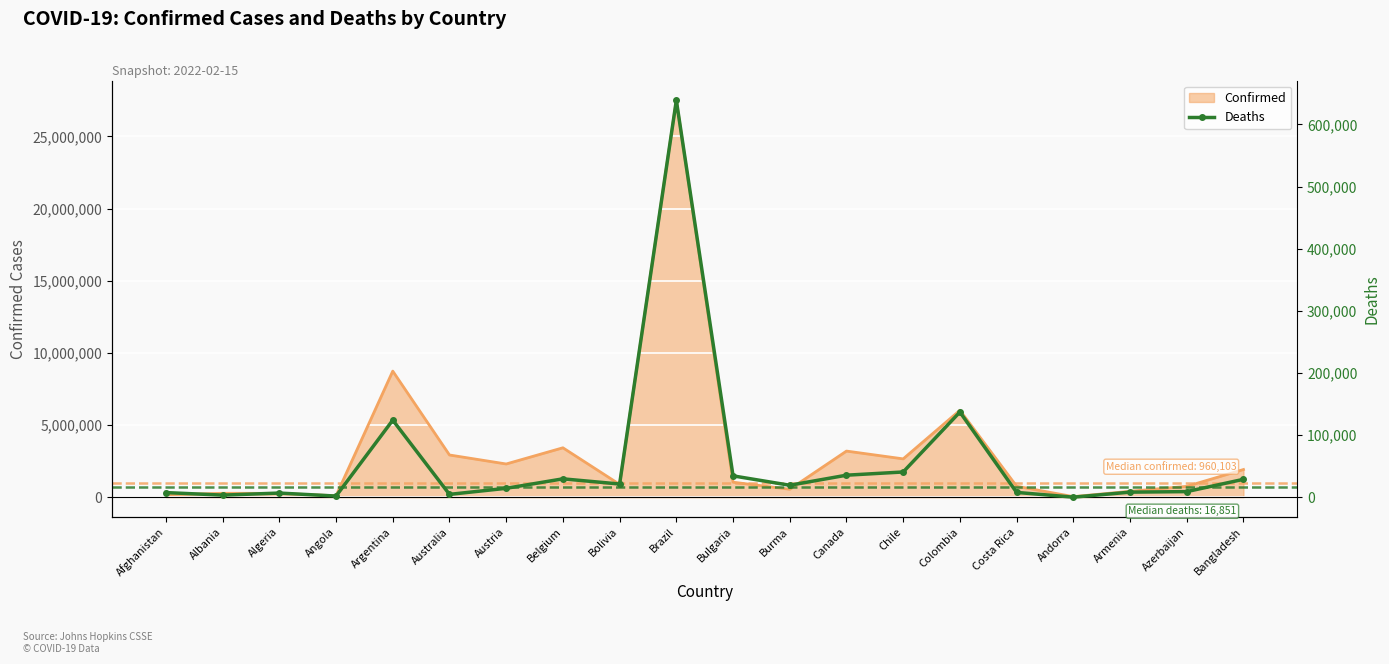

Reading left to right, extract all data points from this chart.

7501	3414	6729	1898	124081	4618	14392	29624	21284	638673	34404	19311	35498	40666	137115	7772	148	8186	9077	28838